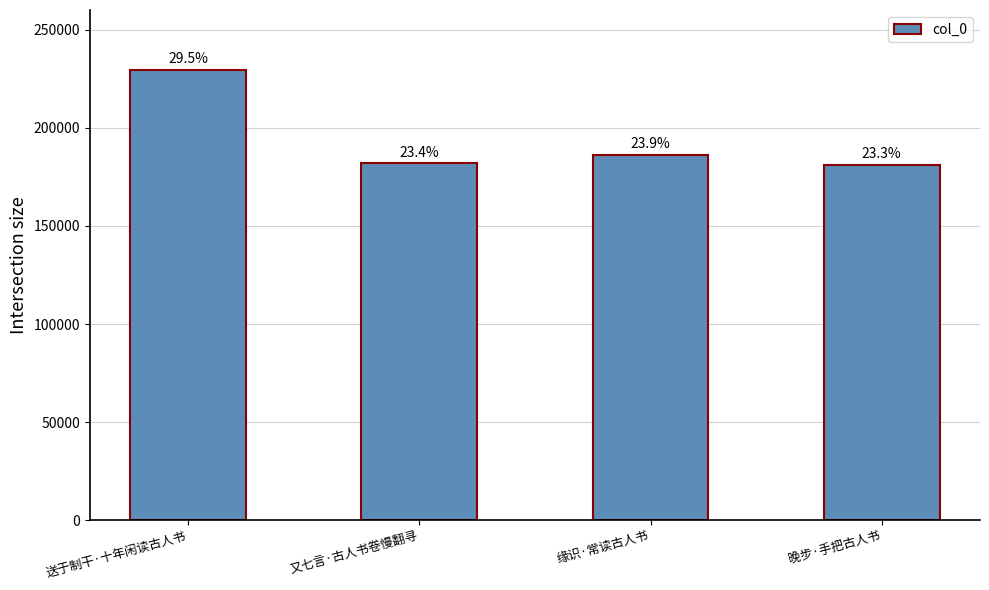

What is the value of the 2nd bar from the left?

181801